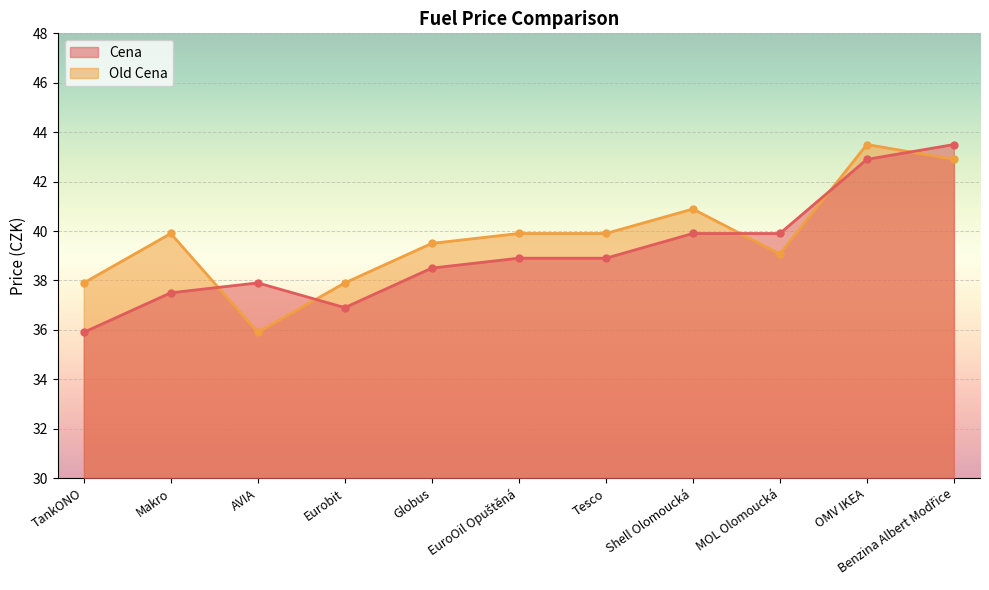

What is the sum of the Cena values at Benzina Albert Modřice and Shell Olomoucká?

83.4